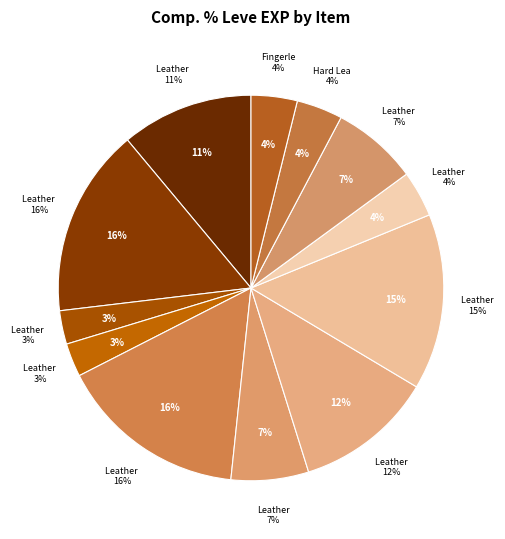

How many slices are in this pie chart?

12